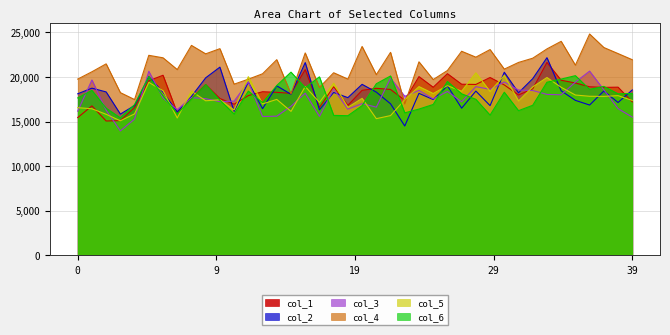

The col_6 series shows 32286.2 at 38. True or false?

False